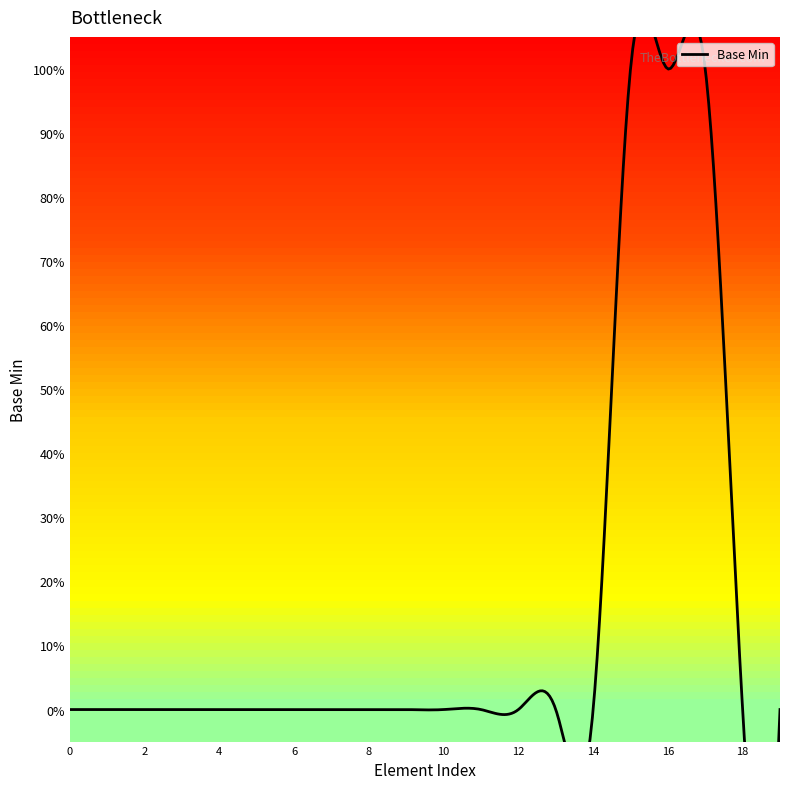

The chart shows a value of 0 at RequestGroup.code. True or false?

True